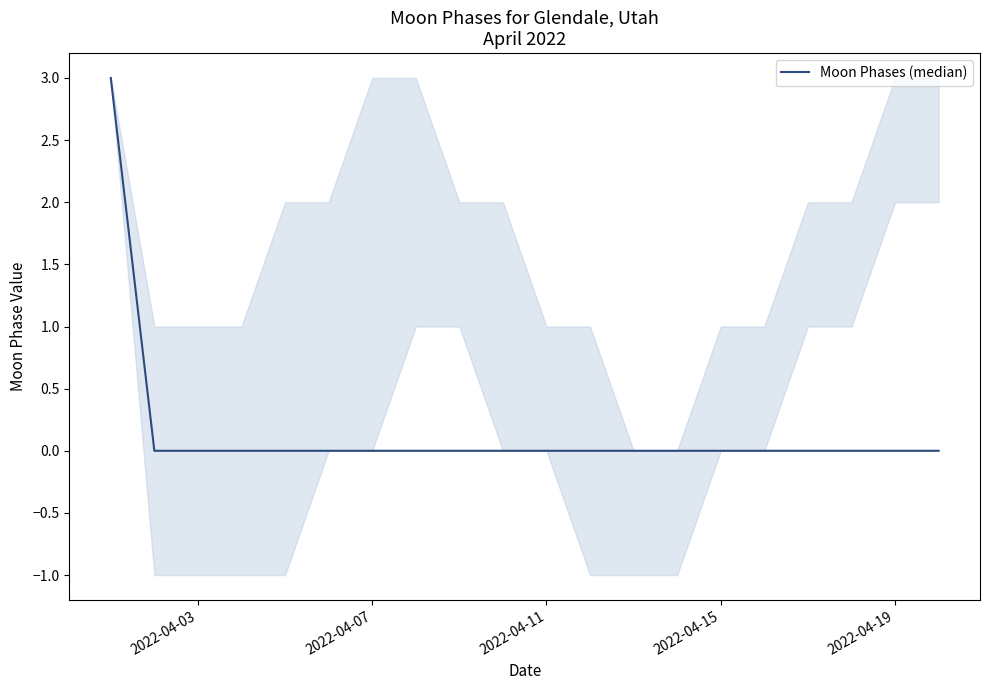

Does the chart display data point markers on the line(s)?

No